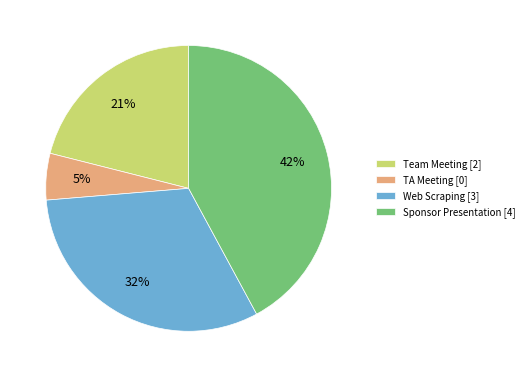

Rank the categories by value from lowest to highest.

TA Meeting, Team Meeting, Web Scraping, Sponsor Presentation